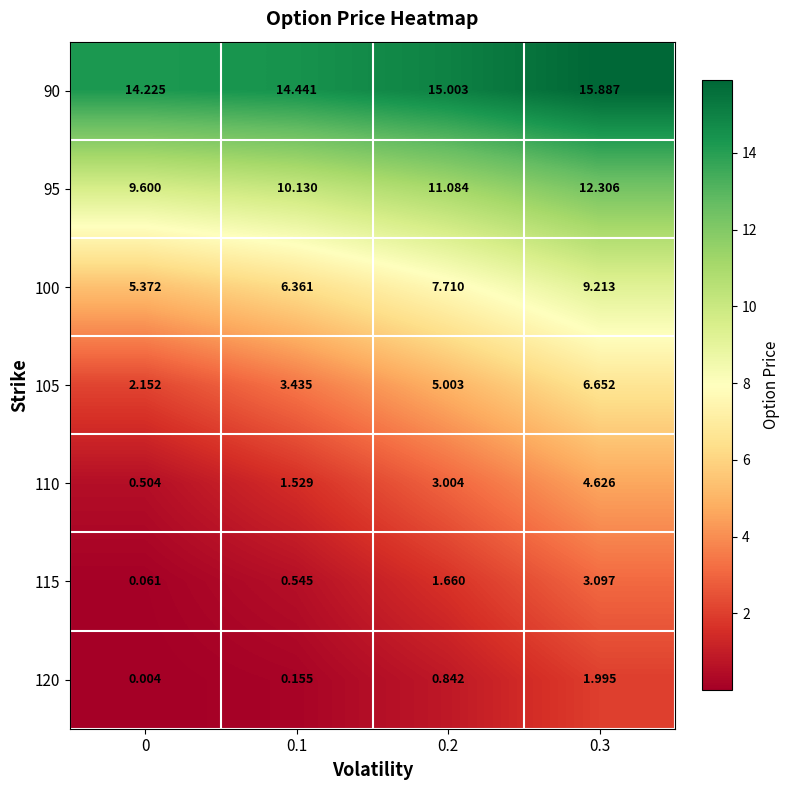

Which series has the largest total across all categories?

90